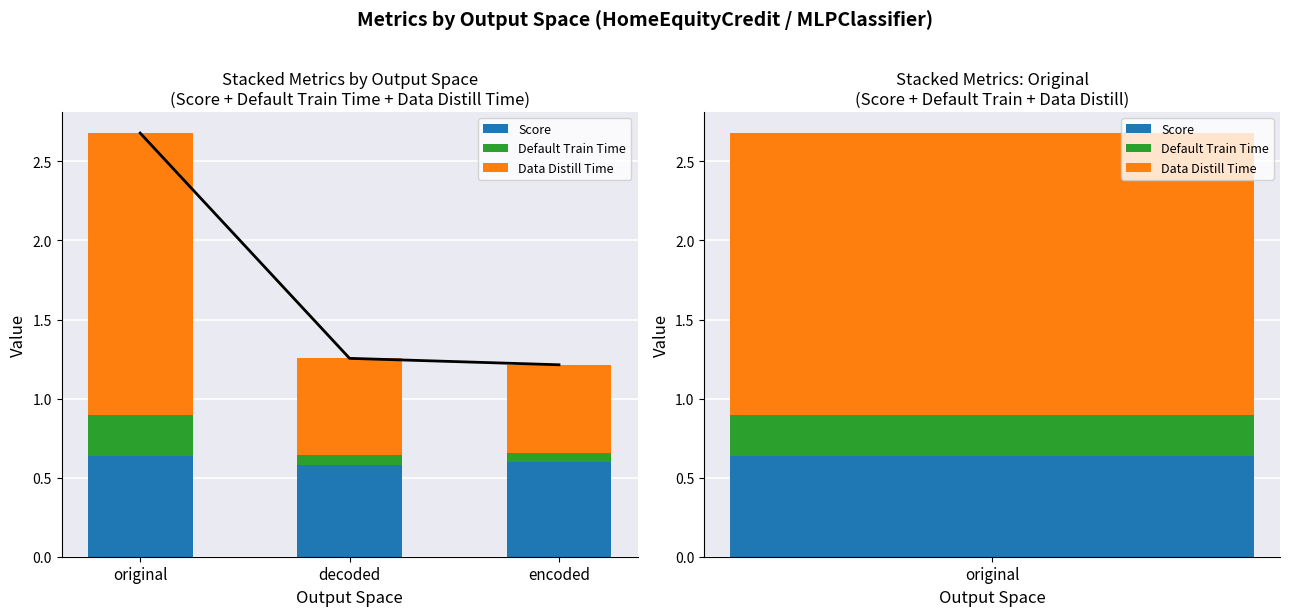

Reading left to right, what are all the values shown in this chart?

Total Line: original=2.7	decoded=1.3	encoded=1.2
Score: original=0.6	decoded=0.6	encoded=0.6
Default Train Time: original=0.3	decoded=0.1	encoded=0.1
Data Distill Time: original=1.8	decoded=0.6	encoded=0.6